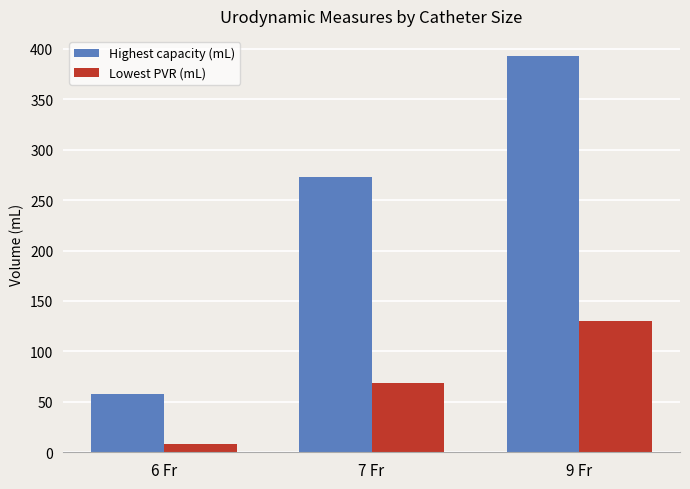

How many bars are there in each group?

2